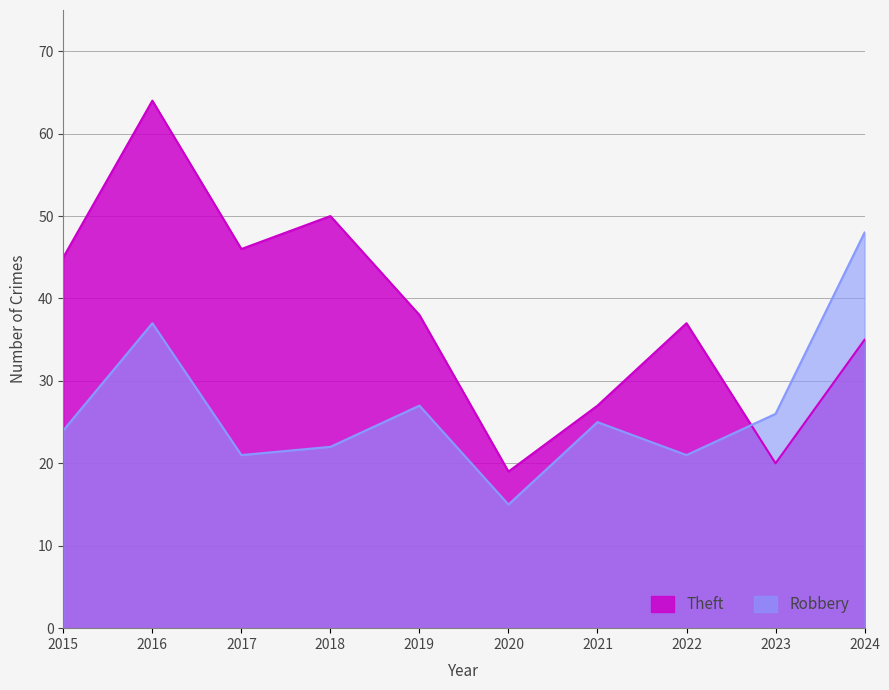

True or false: Theft has more than 0 points higher than both neighbors.

True